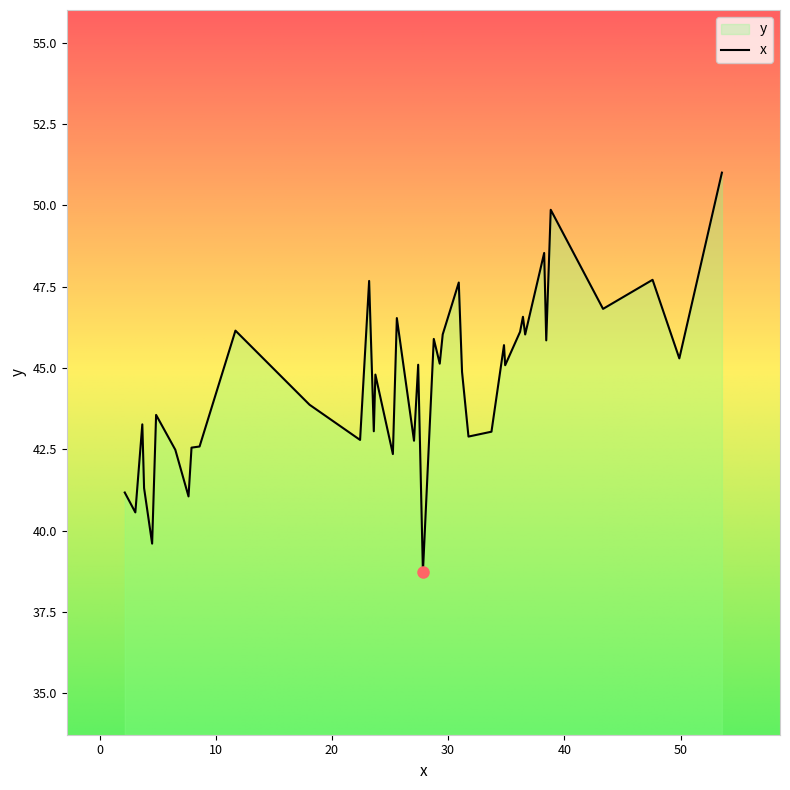

In y, how many points are lower than both neighbors (excluding endpoints)?

13